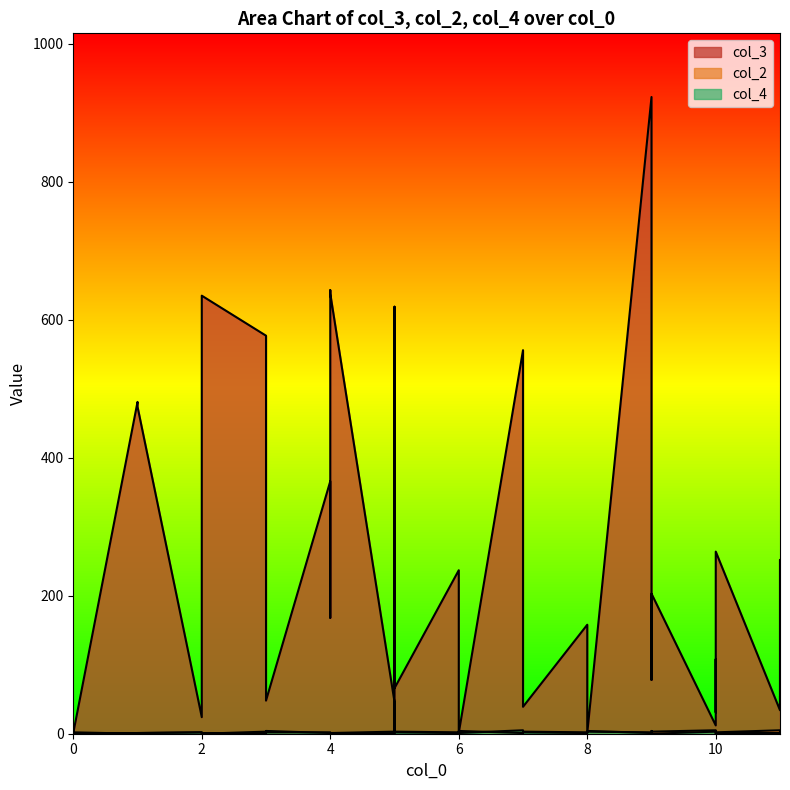

Which series changed the most between 3 and 4?

col_3